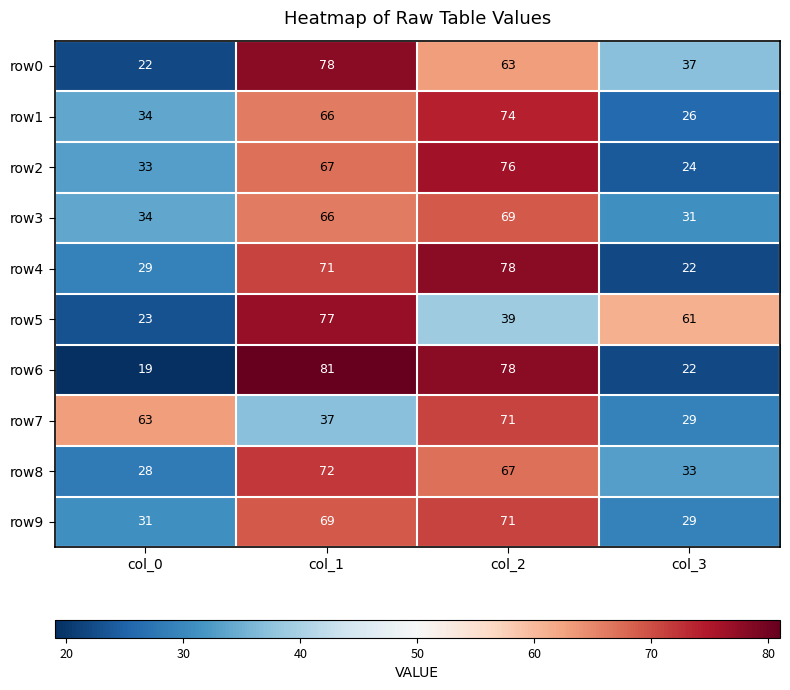

Is it true that row1 equals 66 at col_1?

True